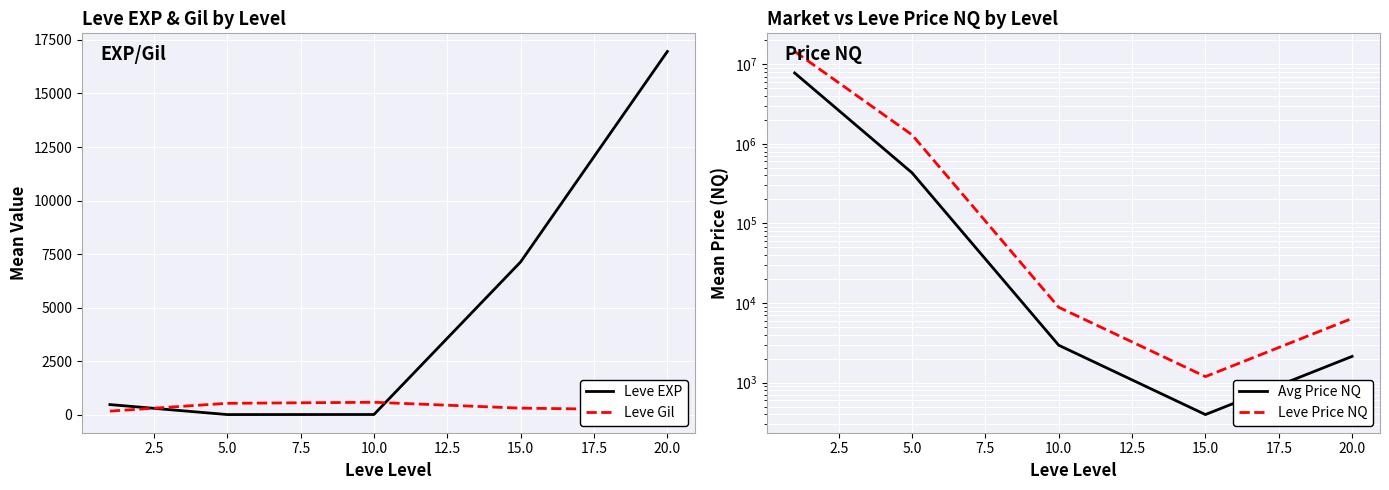

At 5.0, list the series in order from largest to smallest.

Leve Price NQ, Avg Price NQ, Leve Gil, Leve EXP